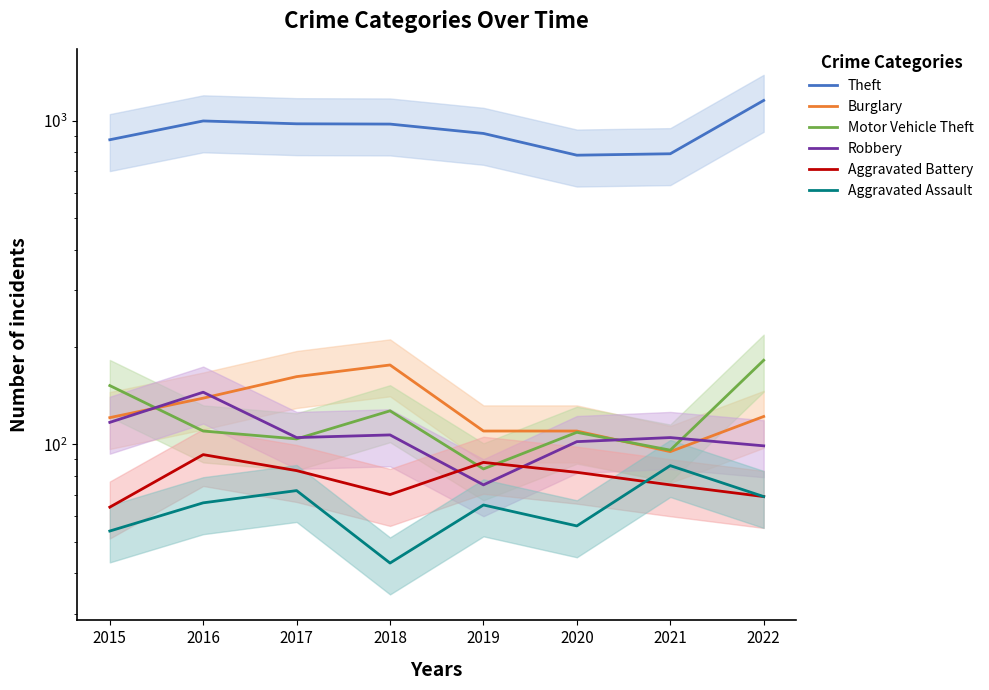

The value of Aggravated Assault at 2022 is 34. True or false?

False